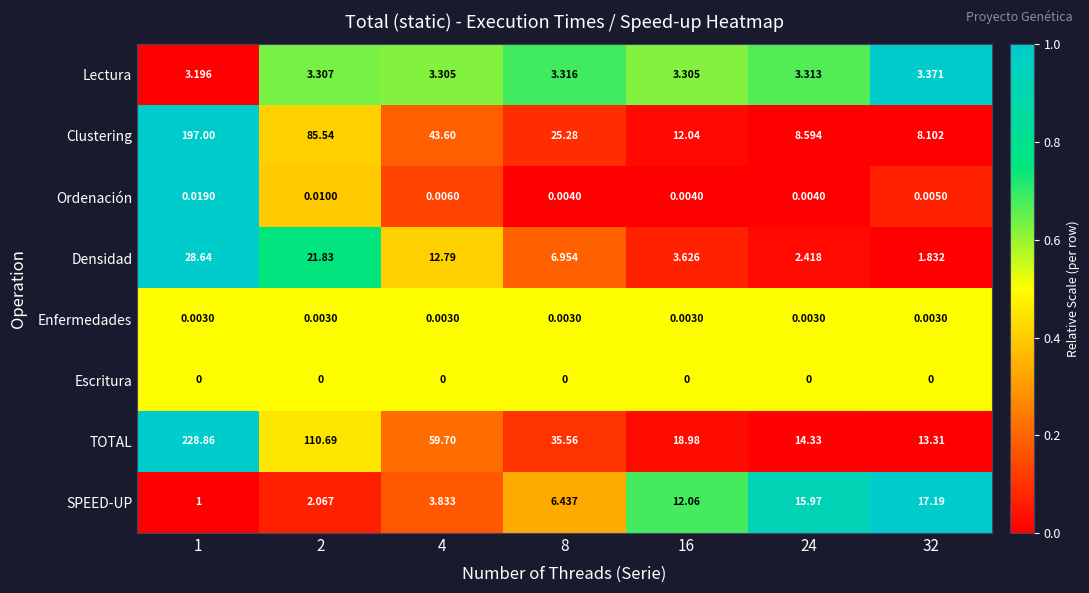

At 4, list the series in order from smallest to largest.

Escritura, Enfermedades, Ordenación, Lectura, SPEED-UP, Densidad, Clustering, TOTAL